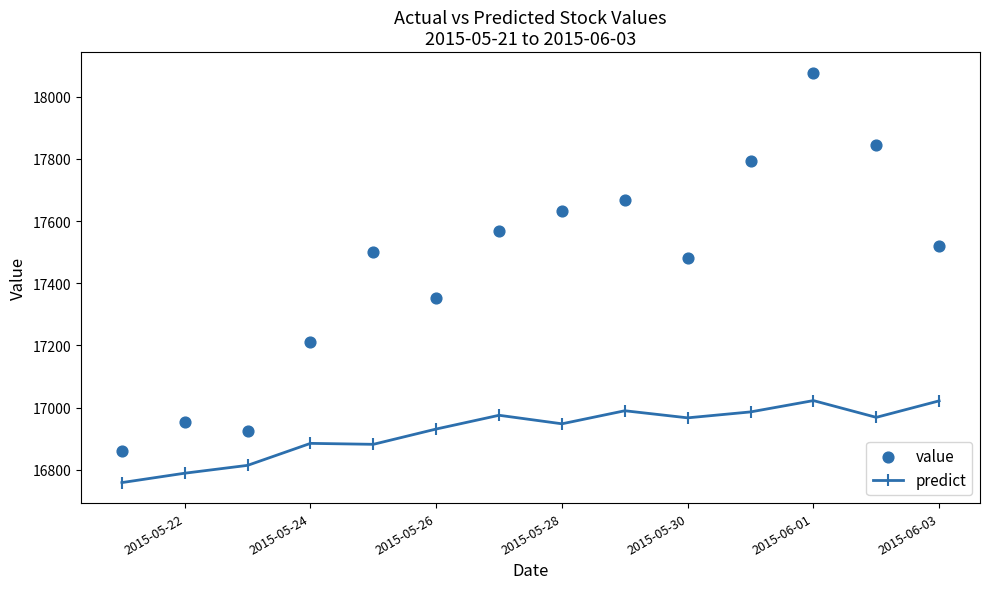

Which series has the largest Y range (max minus min)?

value